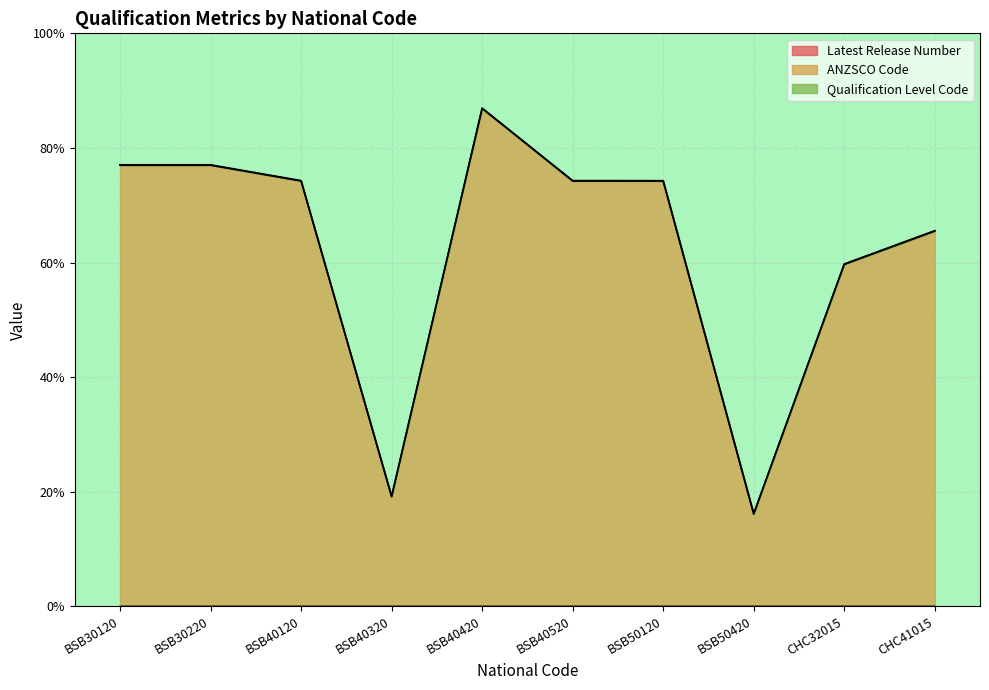

Rank the series by their average value, from highest to lowest.

ANZSCO Code, Latest Release Number